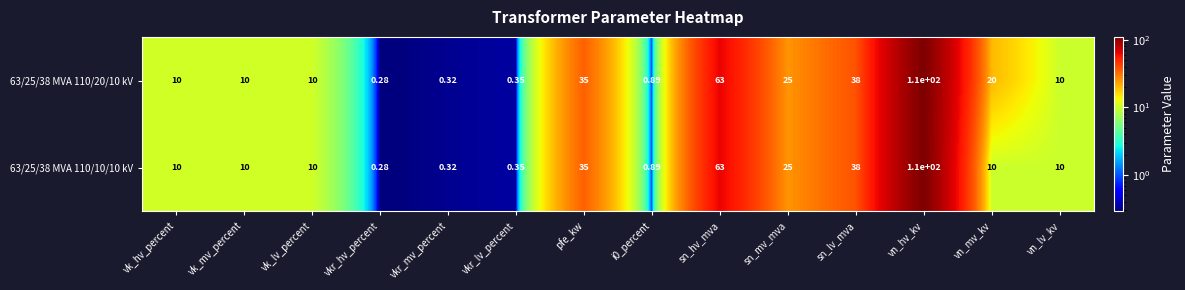

At which category is the sum across all series the highest?

vn_hv_kv